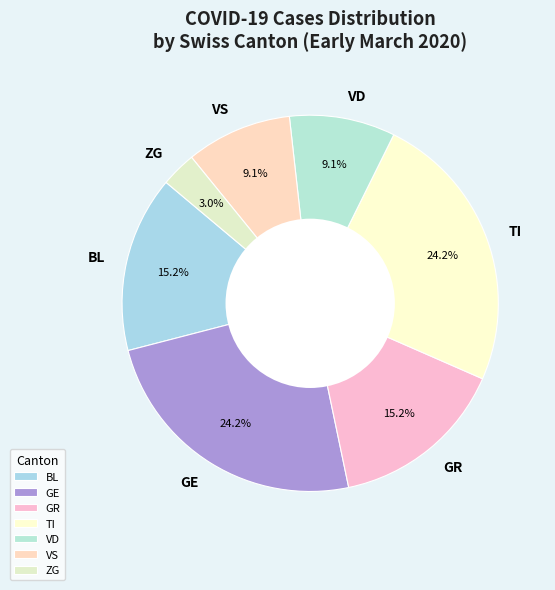

Which category has the smallest portion of the pie?

ZG